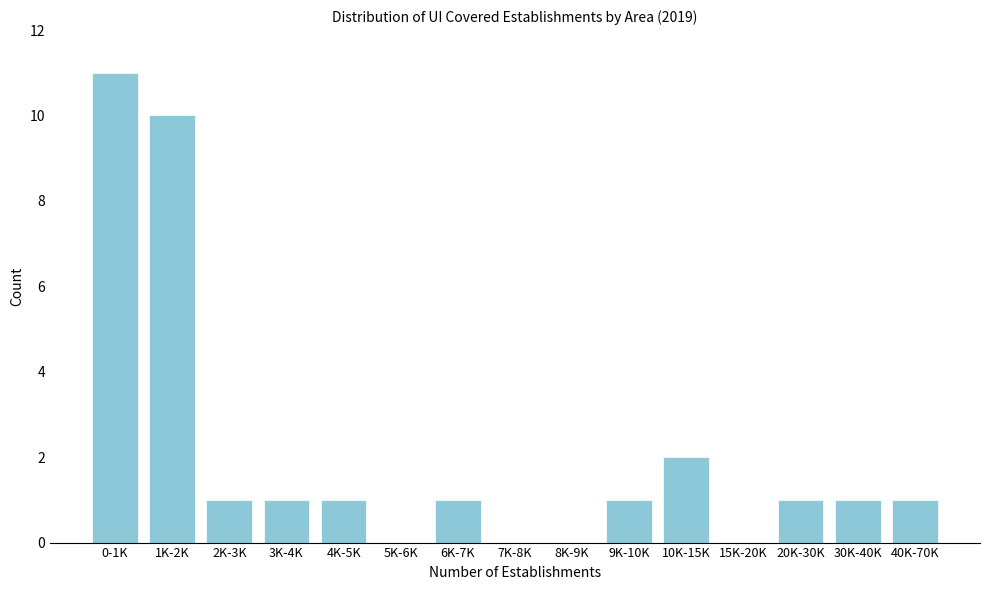

Reading left to right, list all the values displayed in this chart.

0-1K=11	1K-2K=10	2K-3K=1	3K-4K=1	4K-5K=1	5K-6K=0	6K-7K=1	7K-8K=0	8K-9K=0	9K-10K=1	10K-15K=2	15K-20K=0	20K-30K=1	30K-40K=1	40K-70K=1